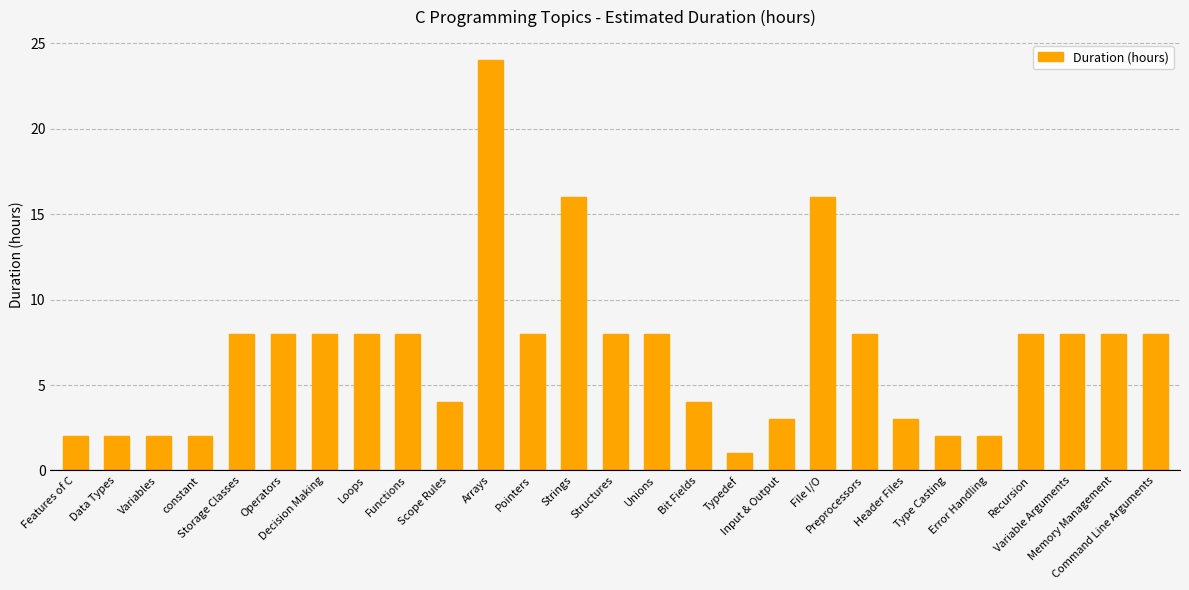

What is the label of the 9th bar from the right?

File I/O